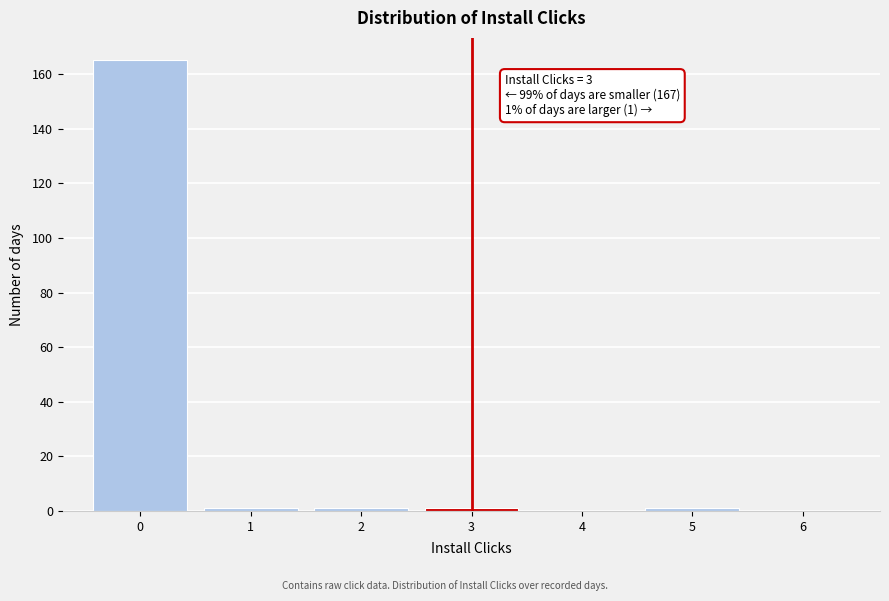

Reading right to left, list all the values displayed in this chart.

6=0	5=1	4=0	3=1	2=1	1=1	0=165